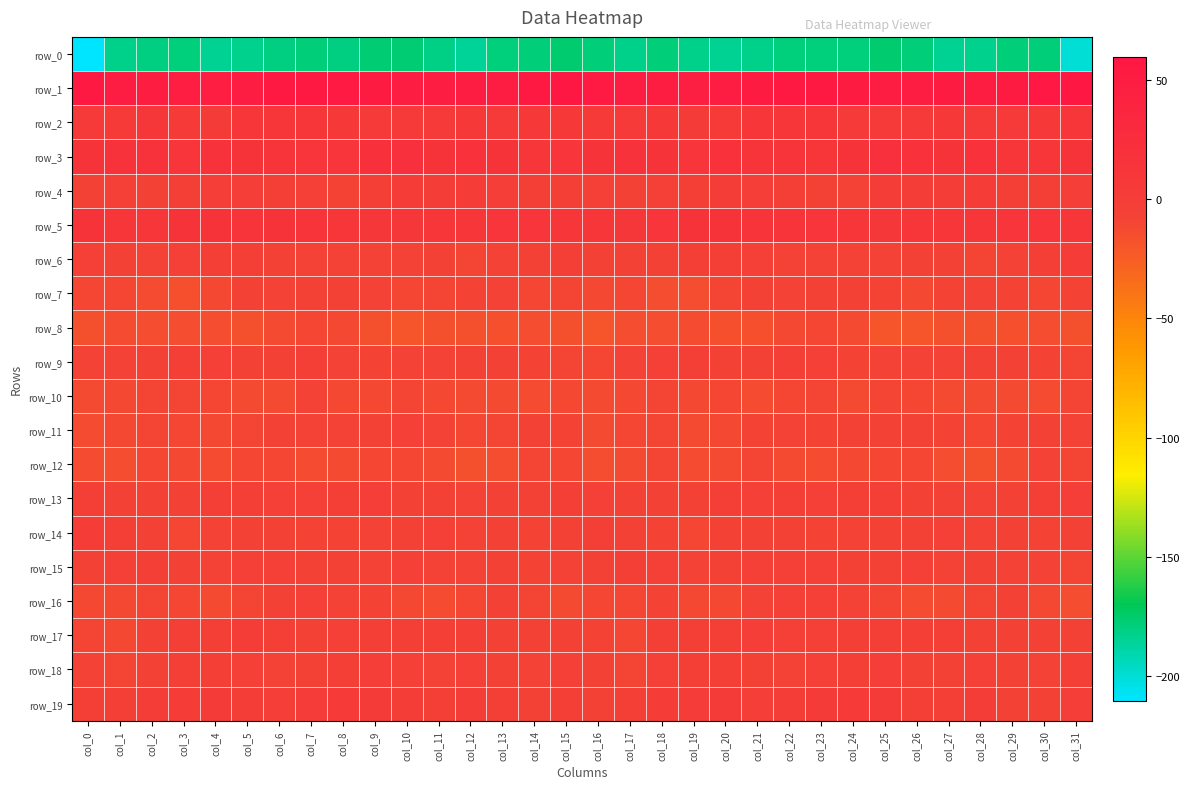

The row_18 series shows -5.4 at col_13. True or false?

True